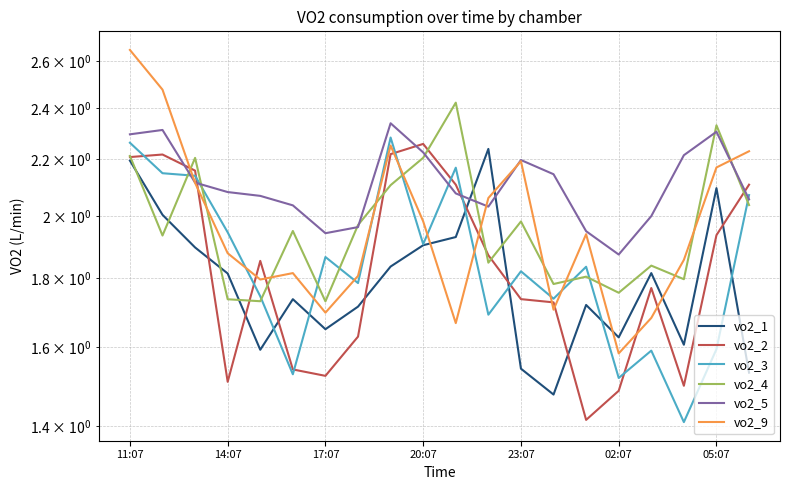

What is the difference between the maximum and minimum values in the vo2_9 series?

1.1